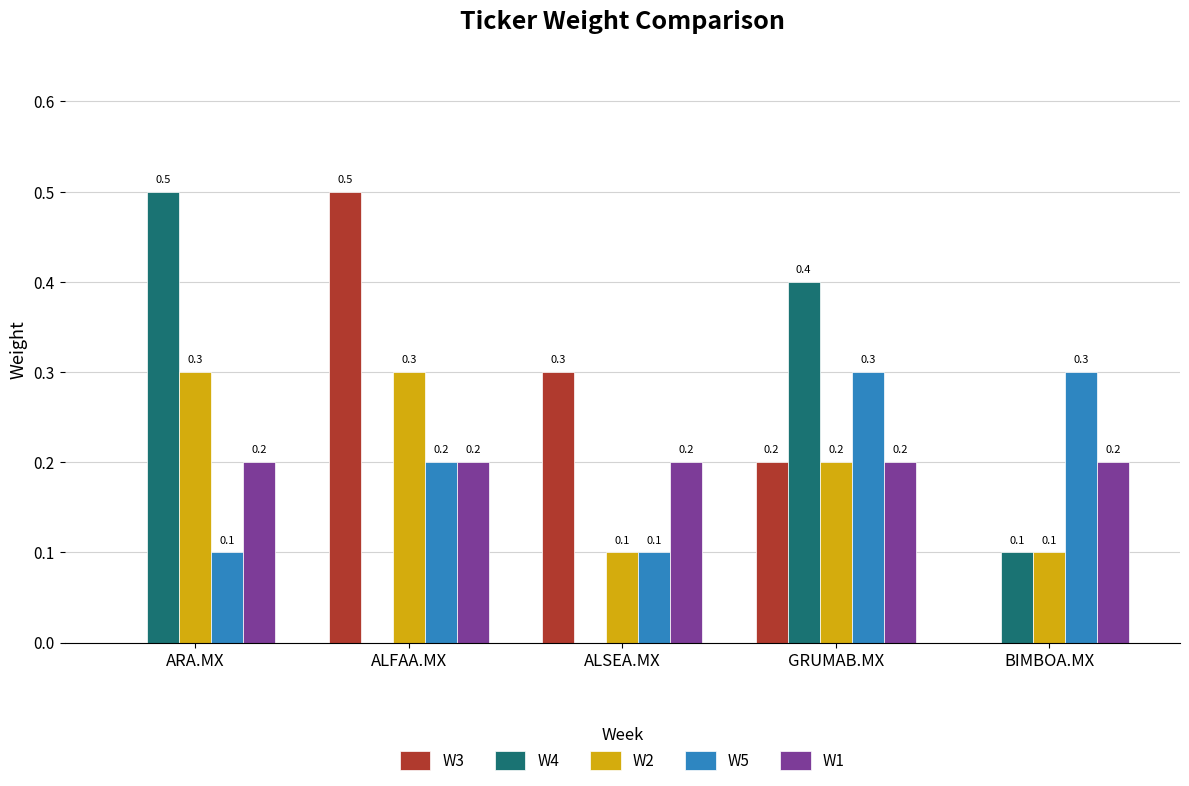

What is the maximum value shown in the chart?

0.5